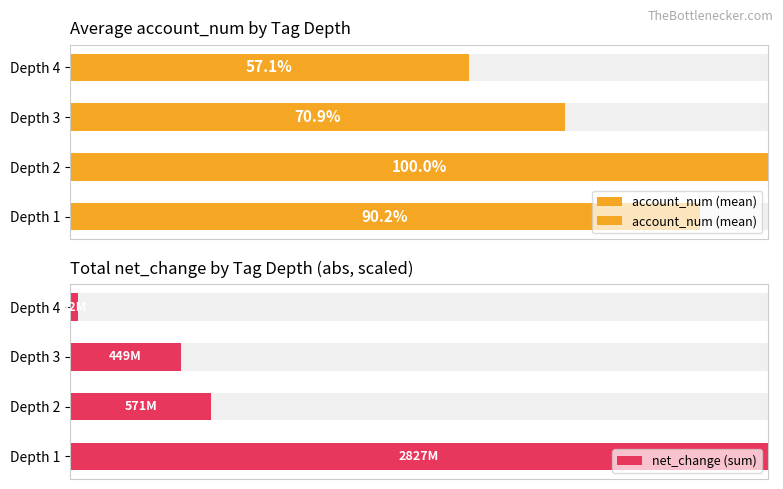

The value of account_num (mean) at Depth 1 is 90.2. True or false?

True